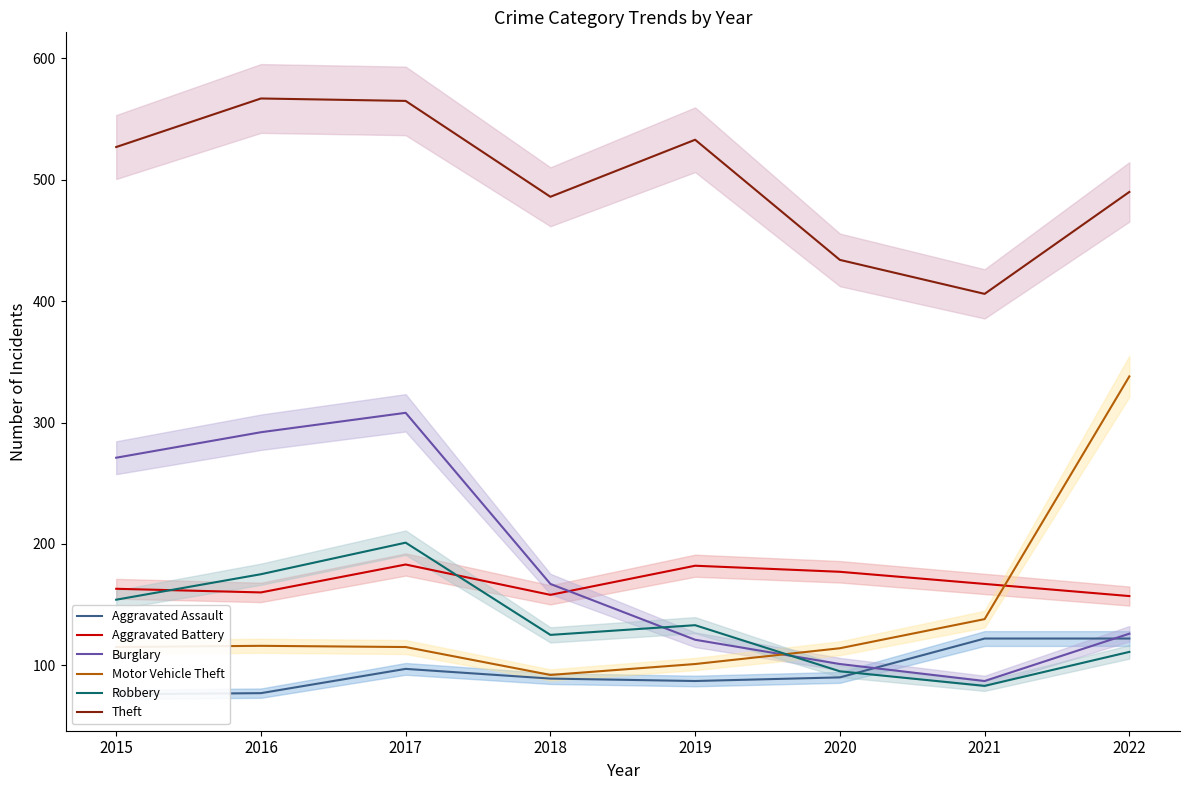

What is the total value across all series at 2018?

1117